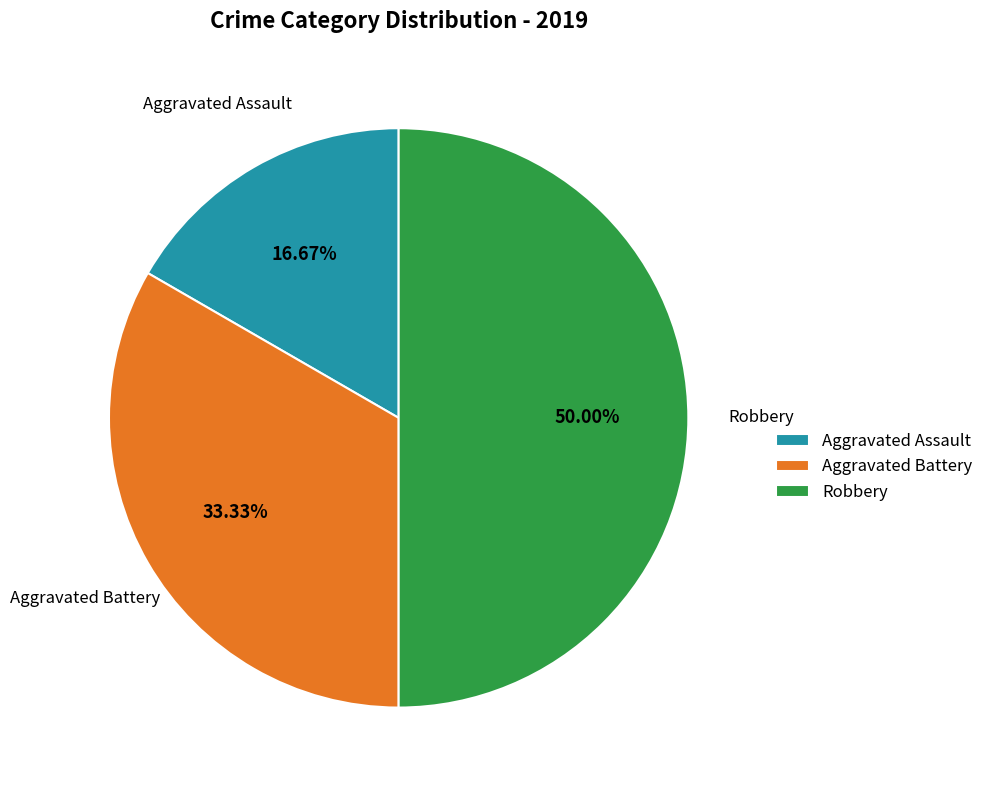

Does Aggravated Assault account for over 50% of the chart?

No